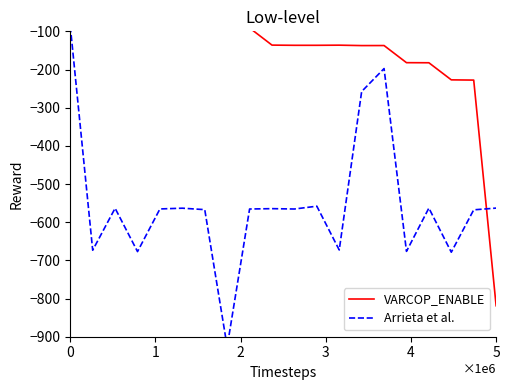

Which series ends up on top after the final intersection of Arrieta et al. and VARCOP_ENABLE?

Arrieta et al.